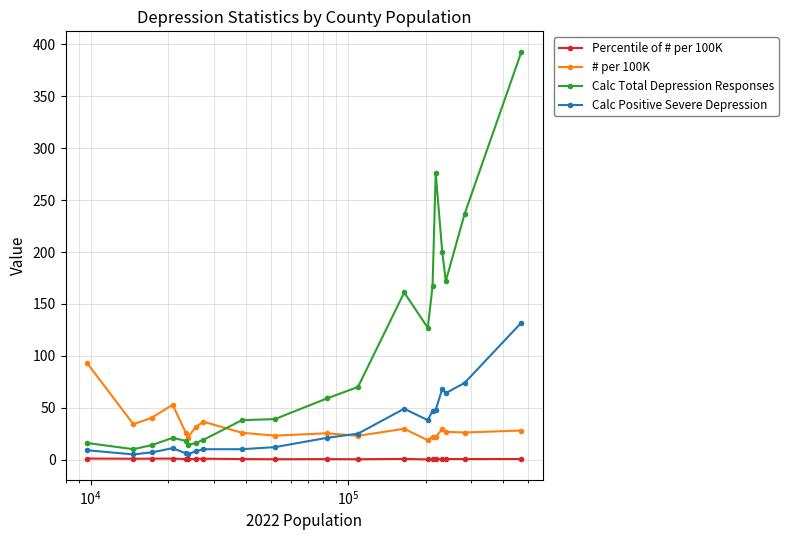

Is this an area chart (filled region under the line)?

No